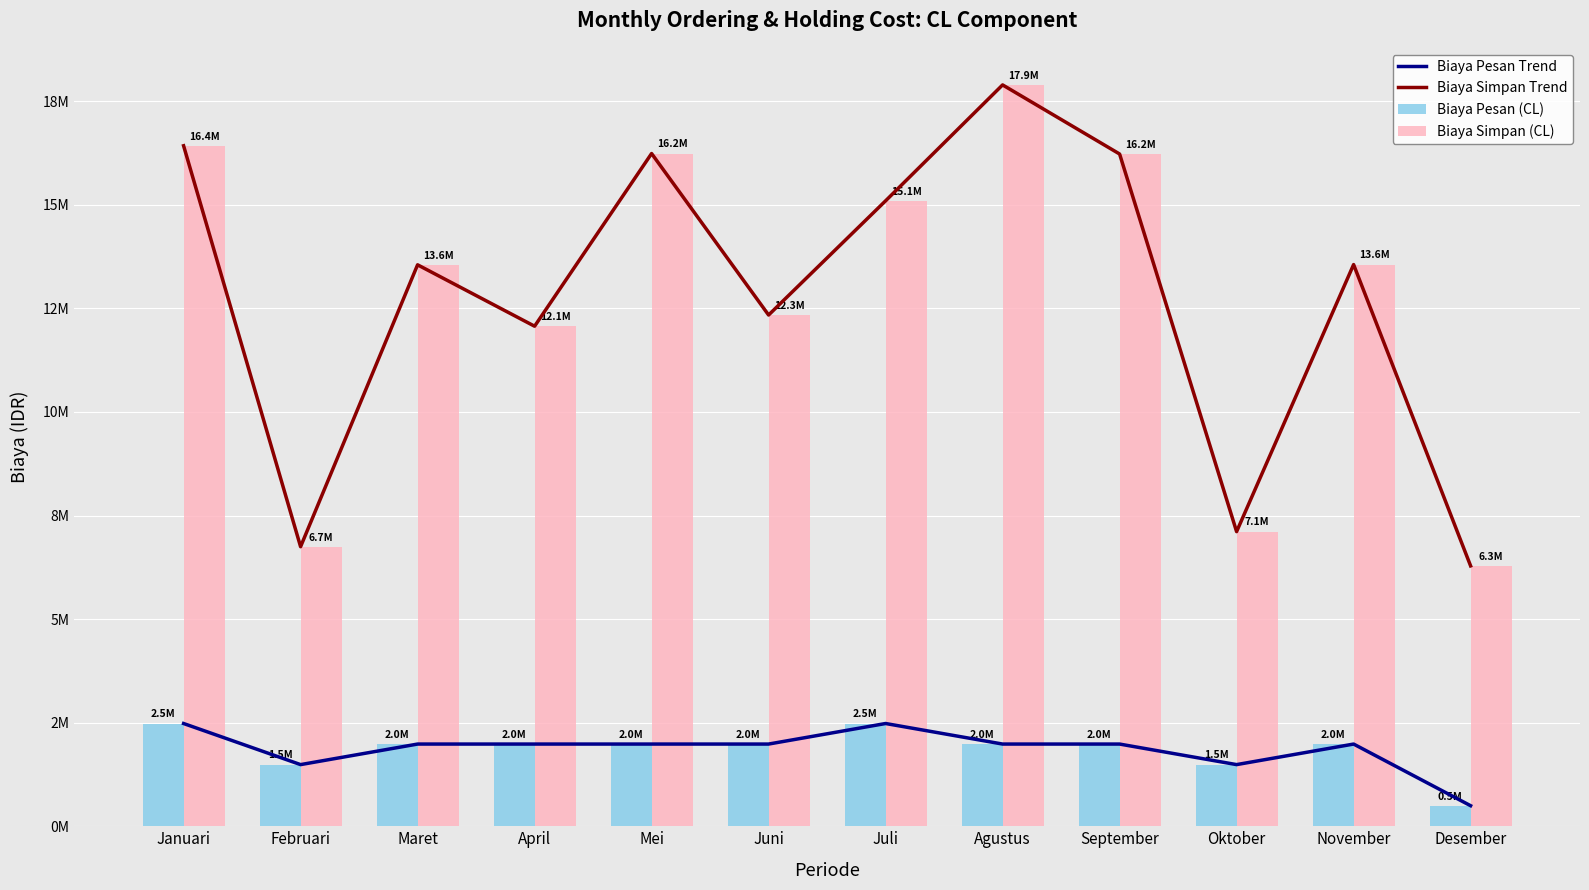

Reading left to right, extract all data points from this chart.

Biaya Pesan Trend: 2480000.0	1488000.0	1984000.0	1984000.0	1984000.0	1984000.0	2480000.0	1984000.0	1984000.0	1488000.0	1984000.0	496000.0
Biaya Simpan Trend: 16426208.0	6747776.0	13552185.6	12069849.6	16238361.6	12340217.6	15096825.6	17894860.8	16226944.0	7111552.0	13557753.6	6284582.4
Biaya Pesan (CL): 2480000.0	1488000.0	1984000.0	1984000.0	1984000.0	1984000.0	2480000.0	1984000.0	1984000.0	1488000.0	1984000.0	496000.0
Biaya Simpan (CL): 16426208.0	6747776.0	13552185.6	12069849.6	16238361.6	12340217.6	15096825.6	17894860.8	16226944.0	7111552.0	13557753.6	6284582.4